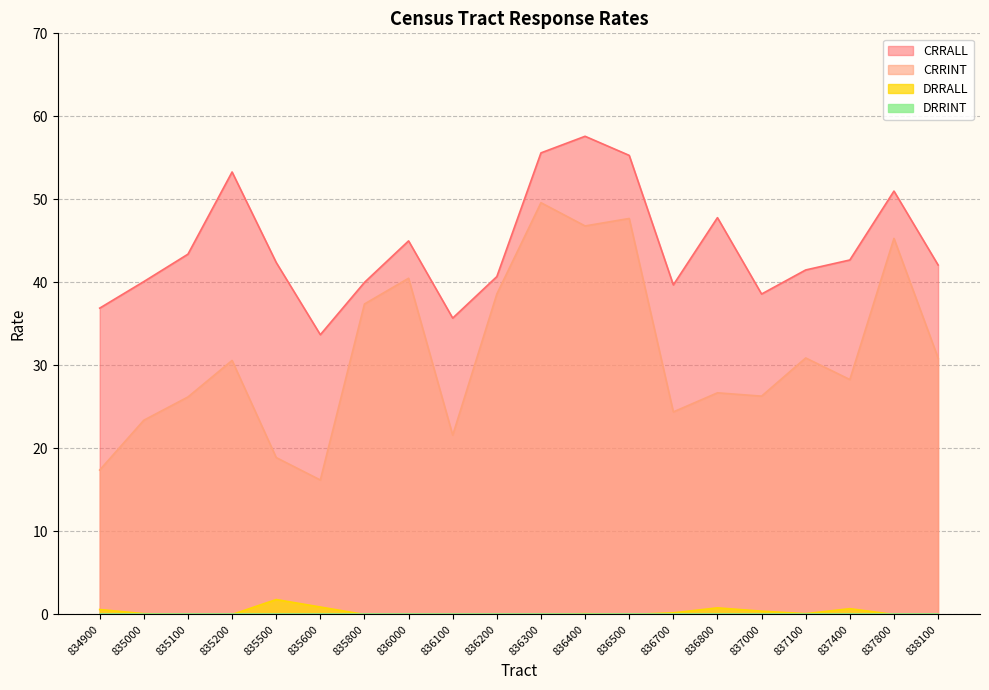

Does the chart display data point markers on the line(s)?

No